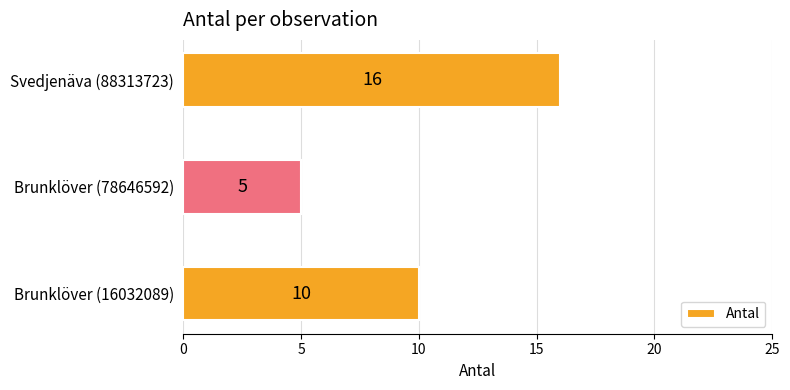

Is it true that the value at Svedjenäva (88313723) is 16?

True